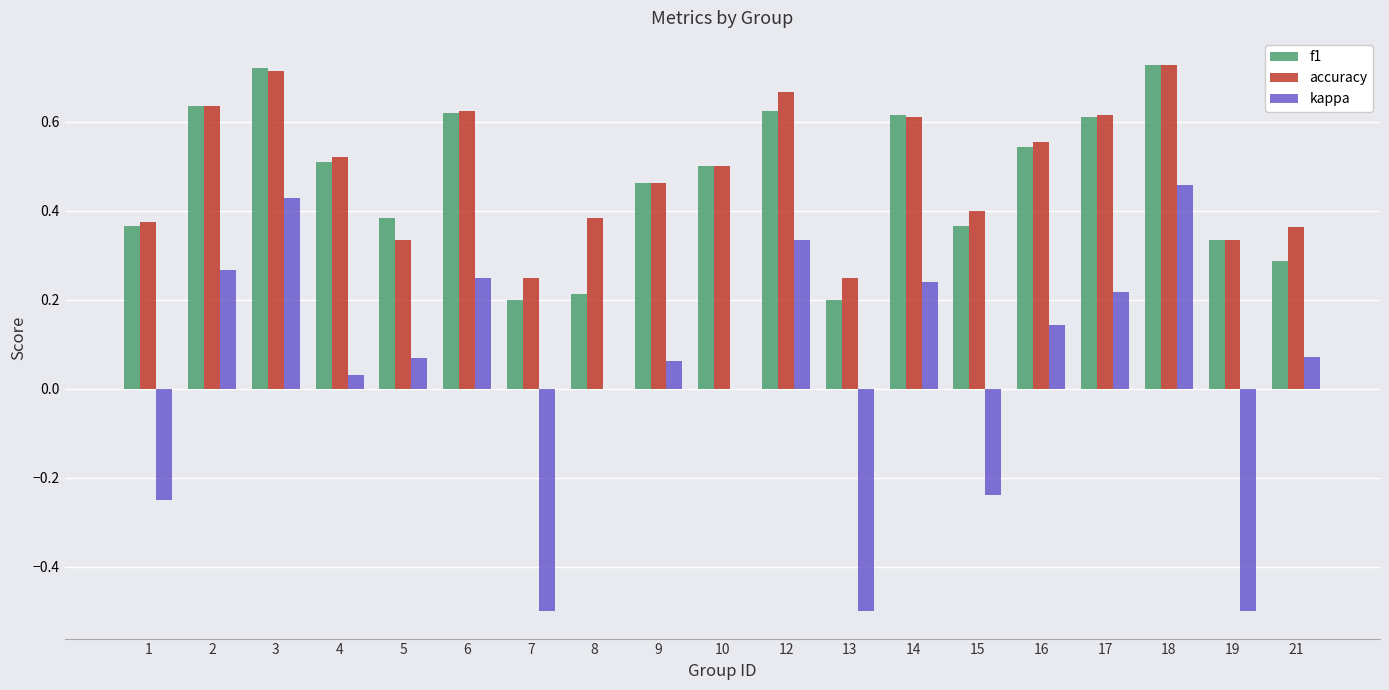

Does the chart contain stacked bars?

No